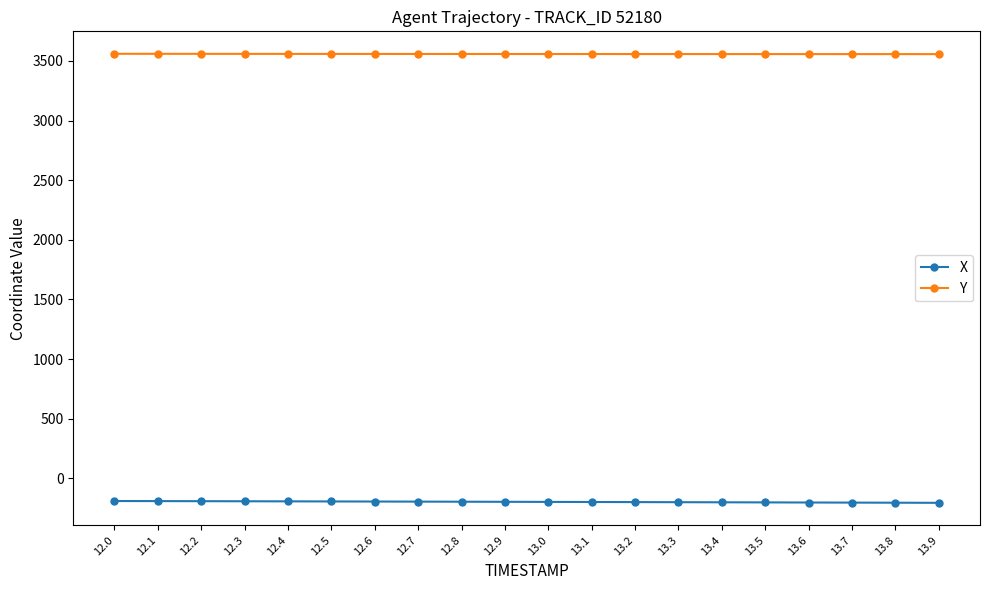

How many values in the X series exceed -197?

9